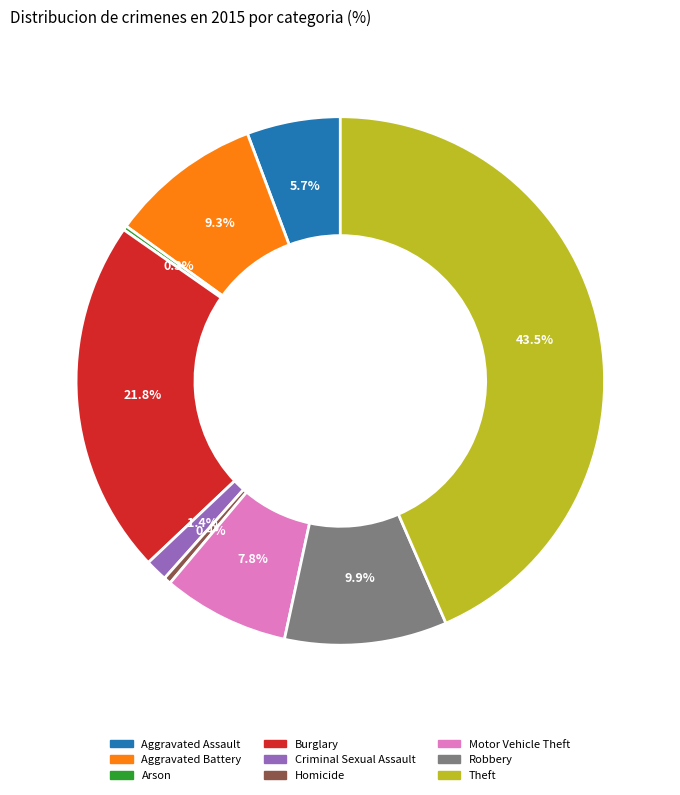

Is there a majority slice in this chart?

No